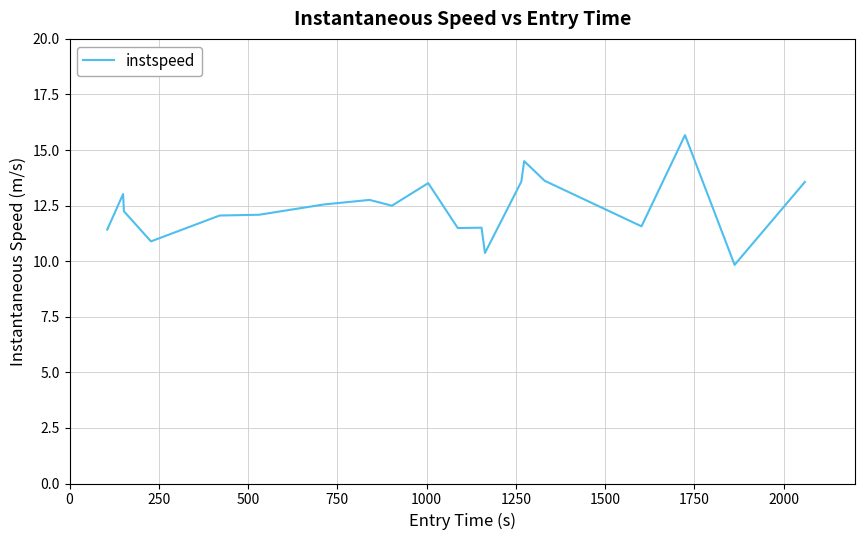

What is the minimum value shown in the chart?

9.8